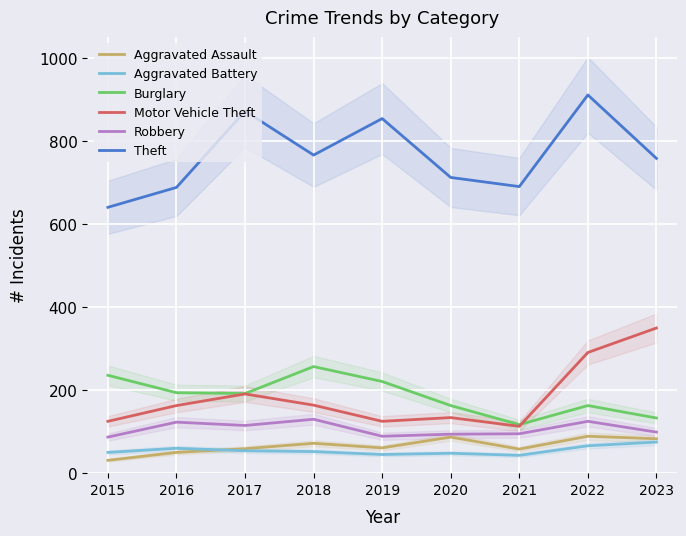

What is the highest value of the Robbery series?

130